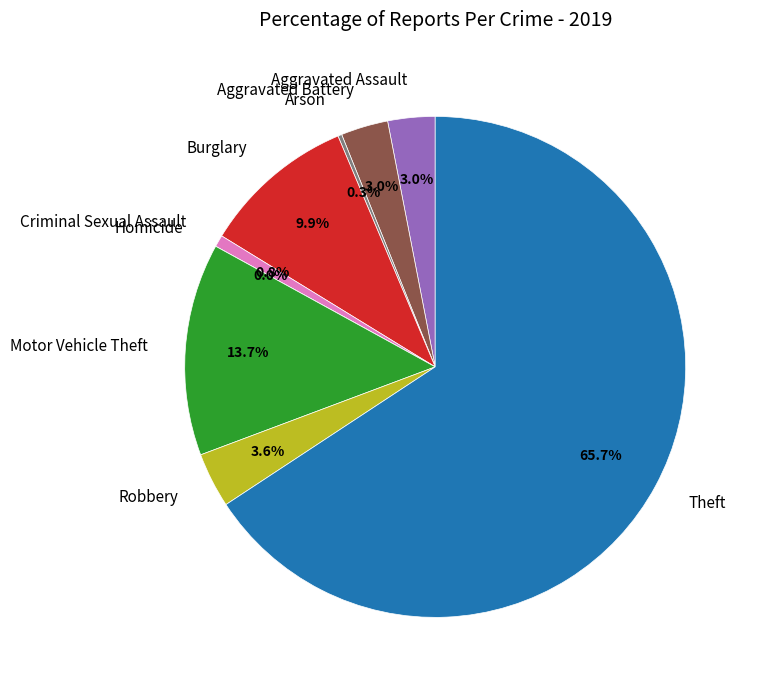

What percentage is the Criminal Sexual Assault slice, to the nearest percent?

1%